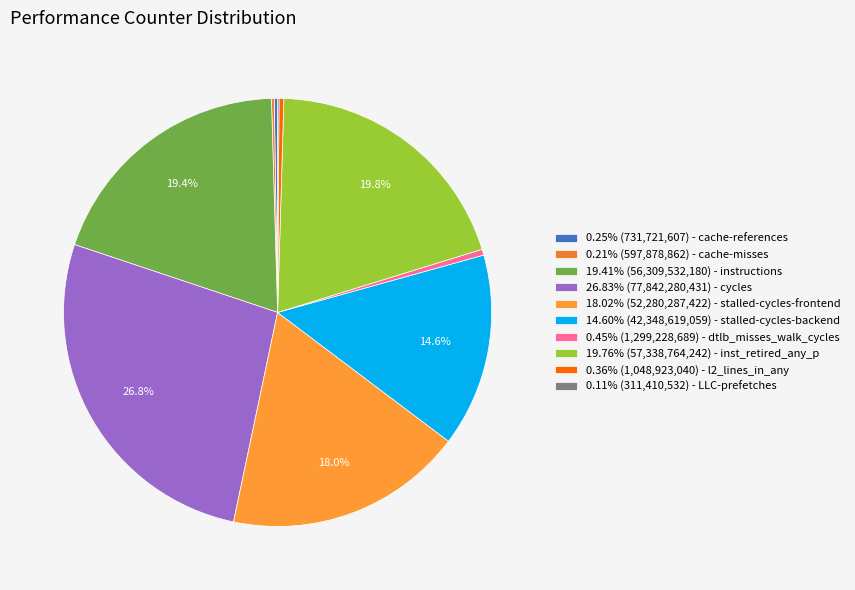

Is there any slice that represents more than half of the pie?

No